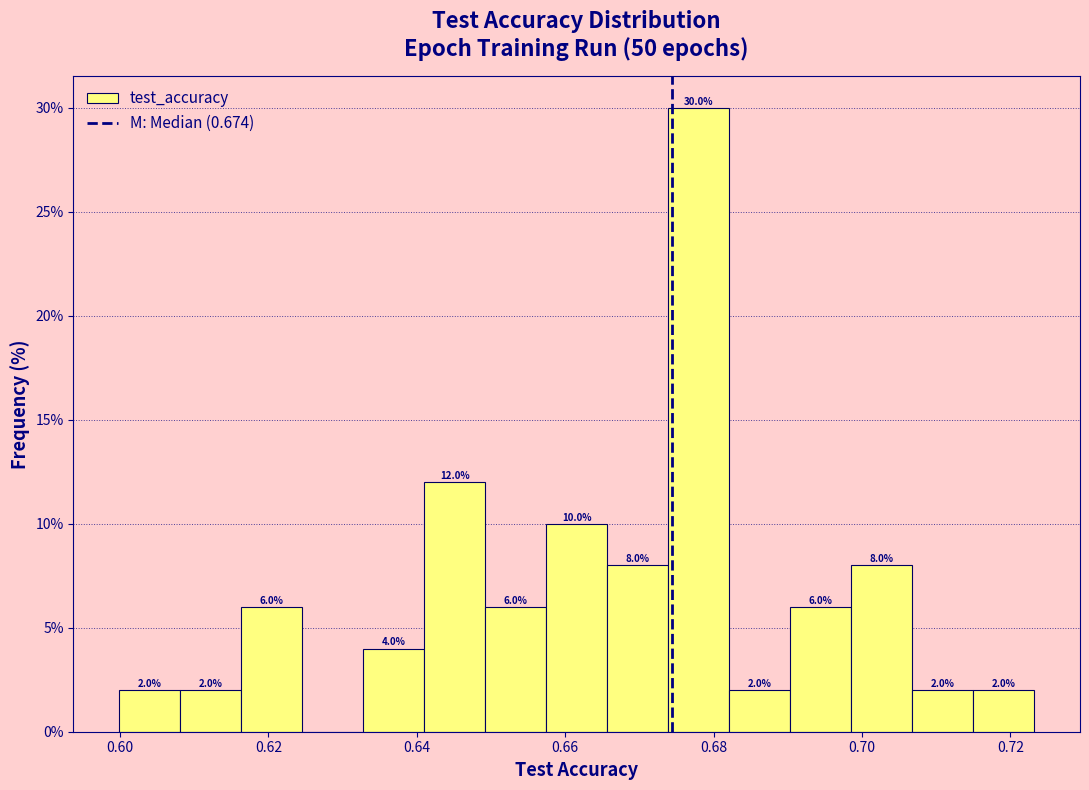

Which range on the x-axis has the tallest bar?

0.674 to 0.682